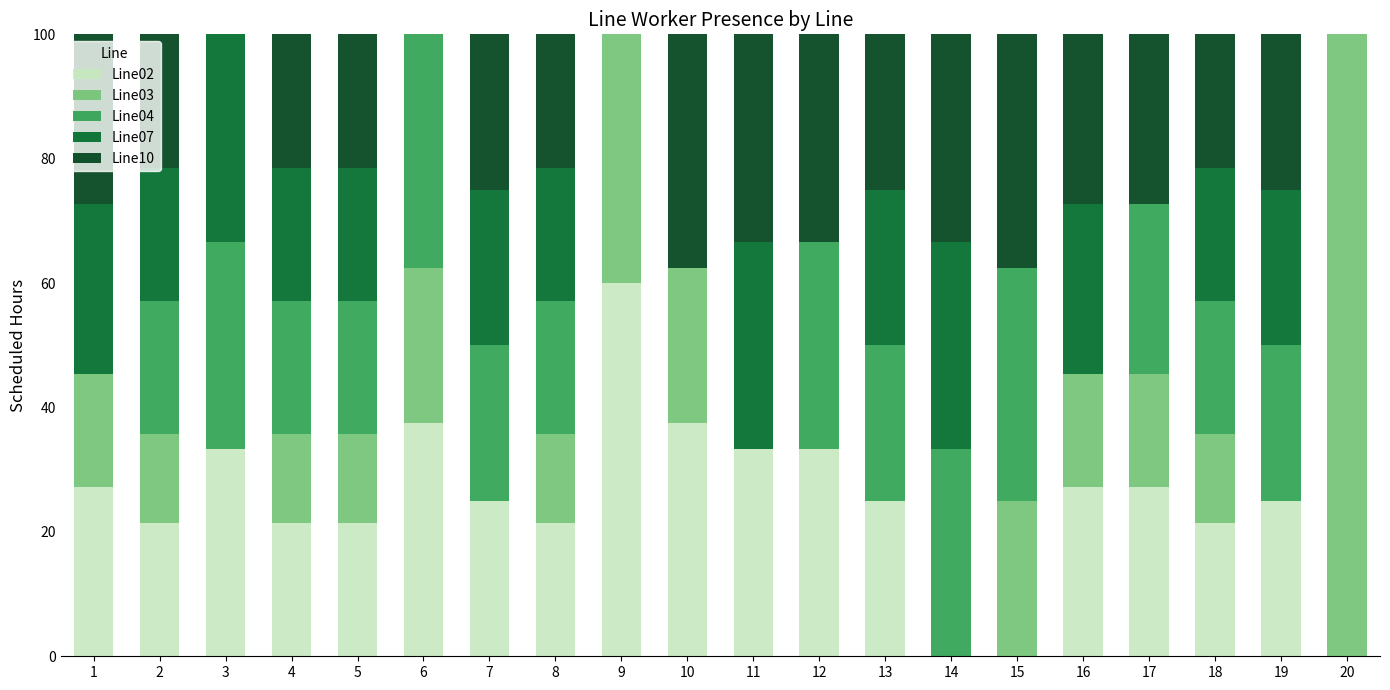

The value of Line02 at 15 is 36.9. True or false?

False